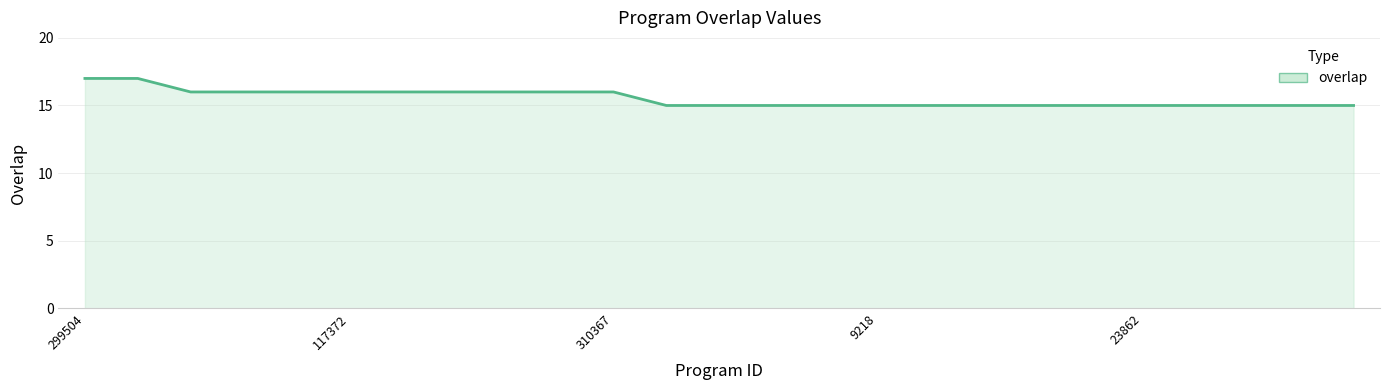

What is the maximum value shown in the chart?

17